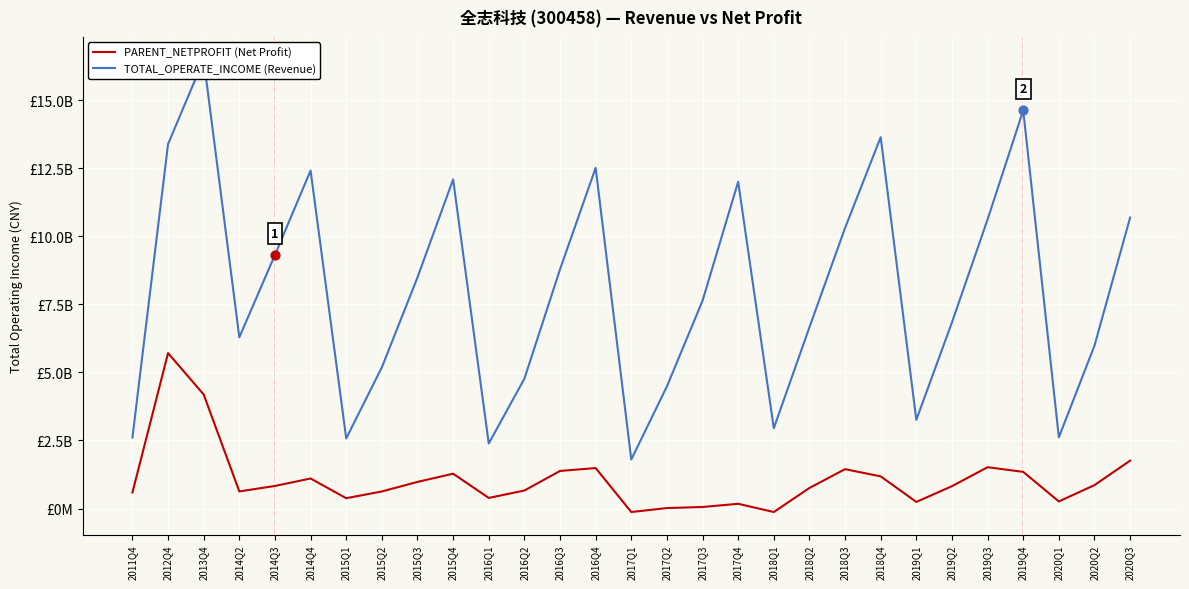

At which category is the sum across all series the highest?

2013Q4